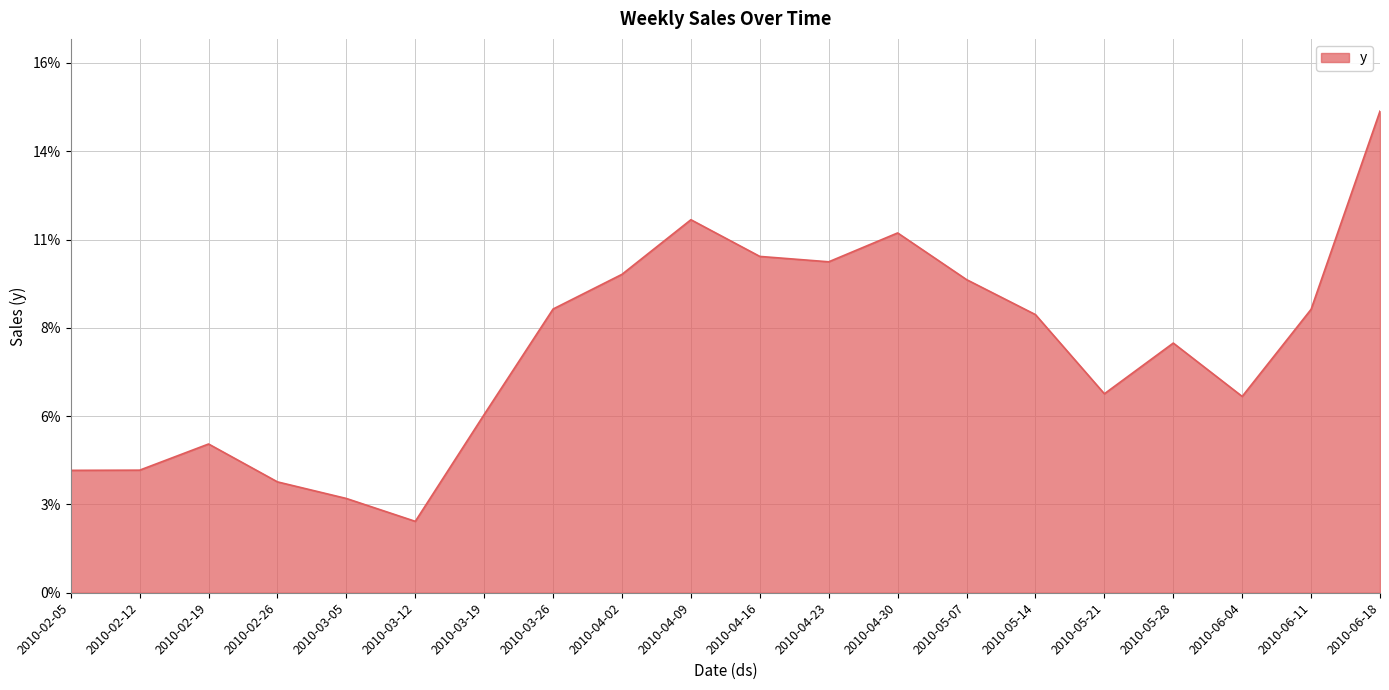

Does the chart display data point markers on the line(s)?

No